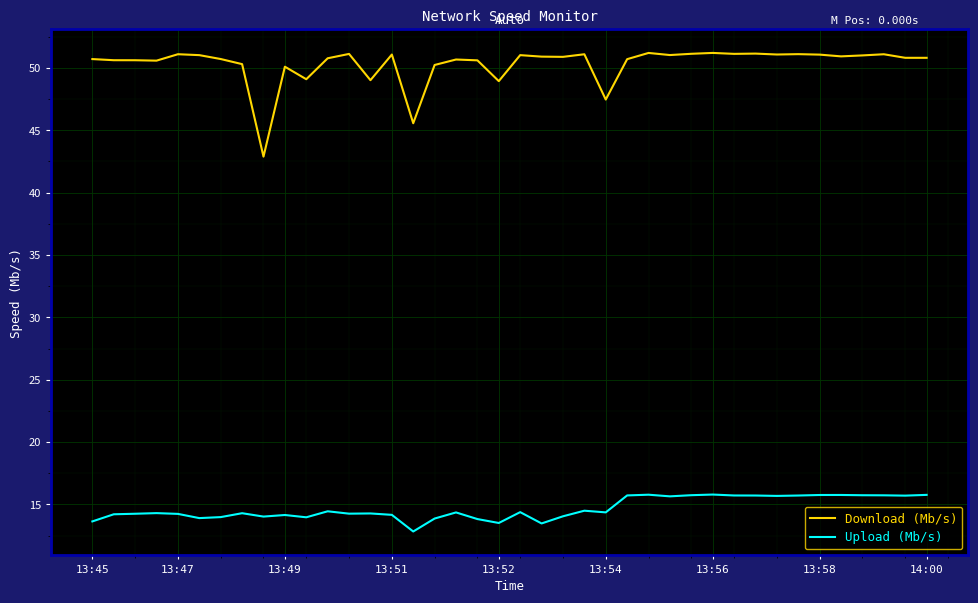

What is the maximum value shown in the chart?

51.2